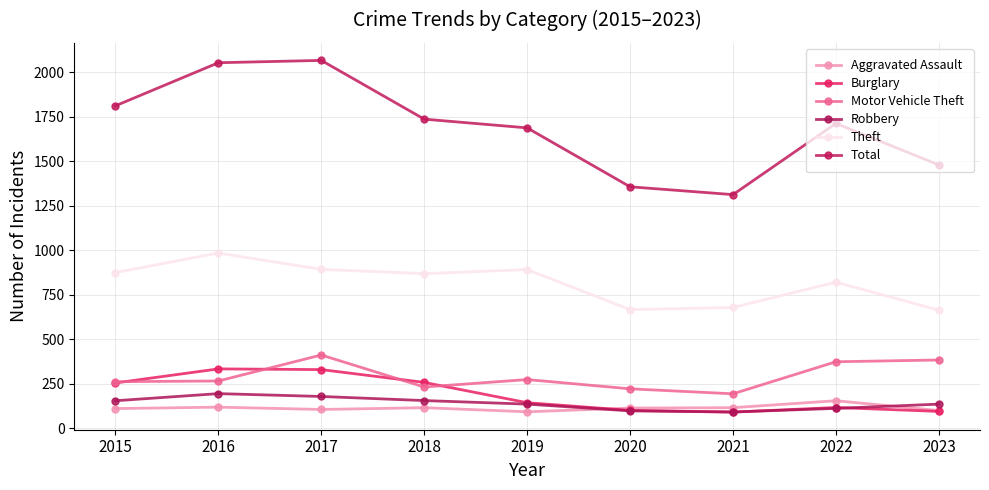

Read the Aggravated Assault value at 2020.

113